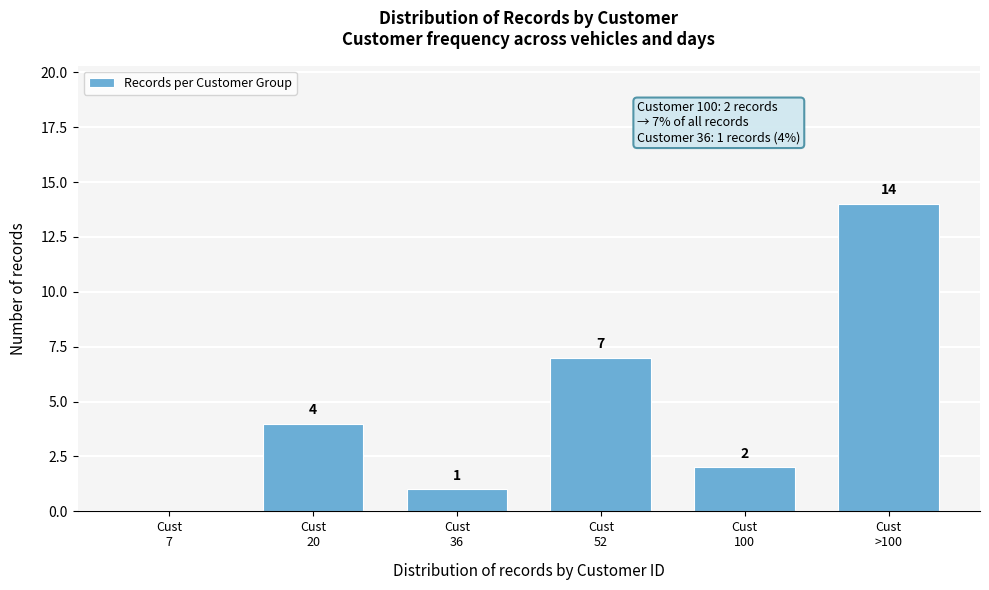

What is the sum of all values?

28